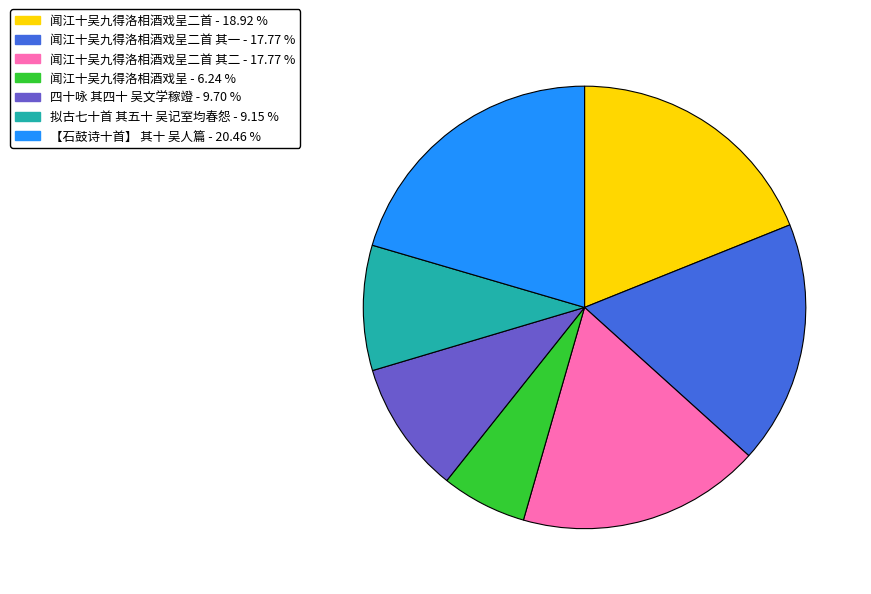

Is there any slice that represents more than half of the pie?

No